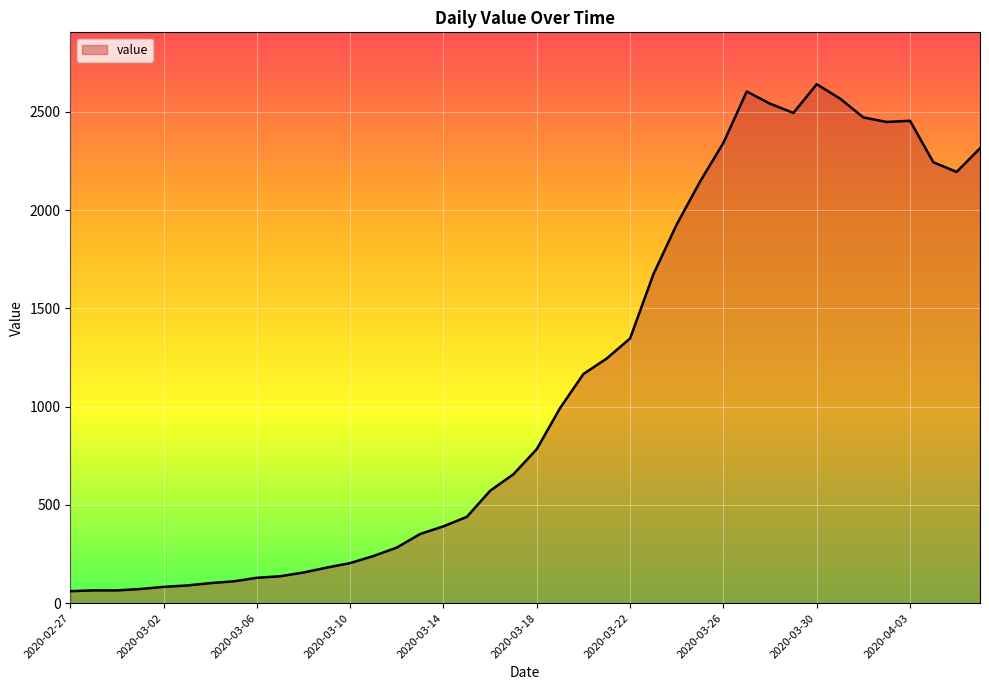

What is the difference between the maximum and minimum values?

2579